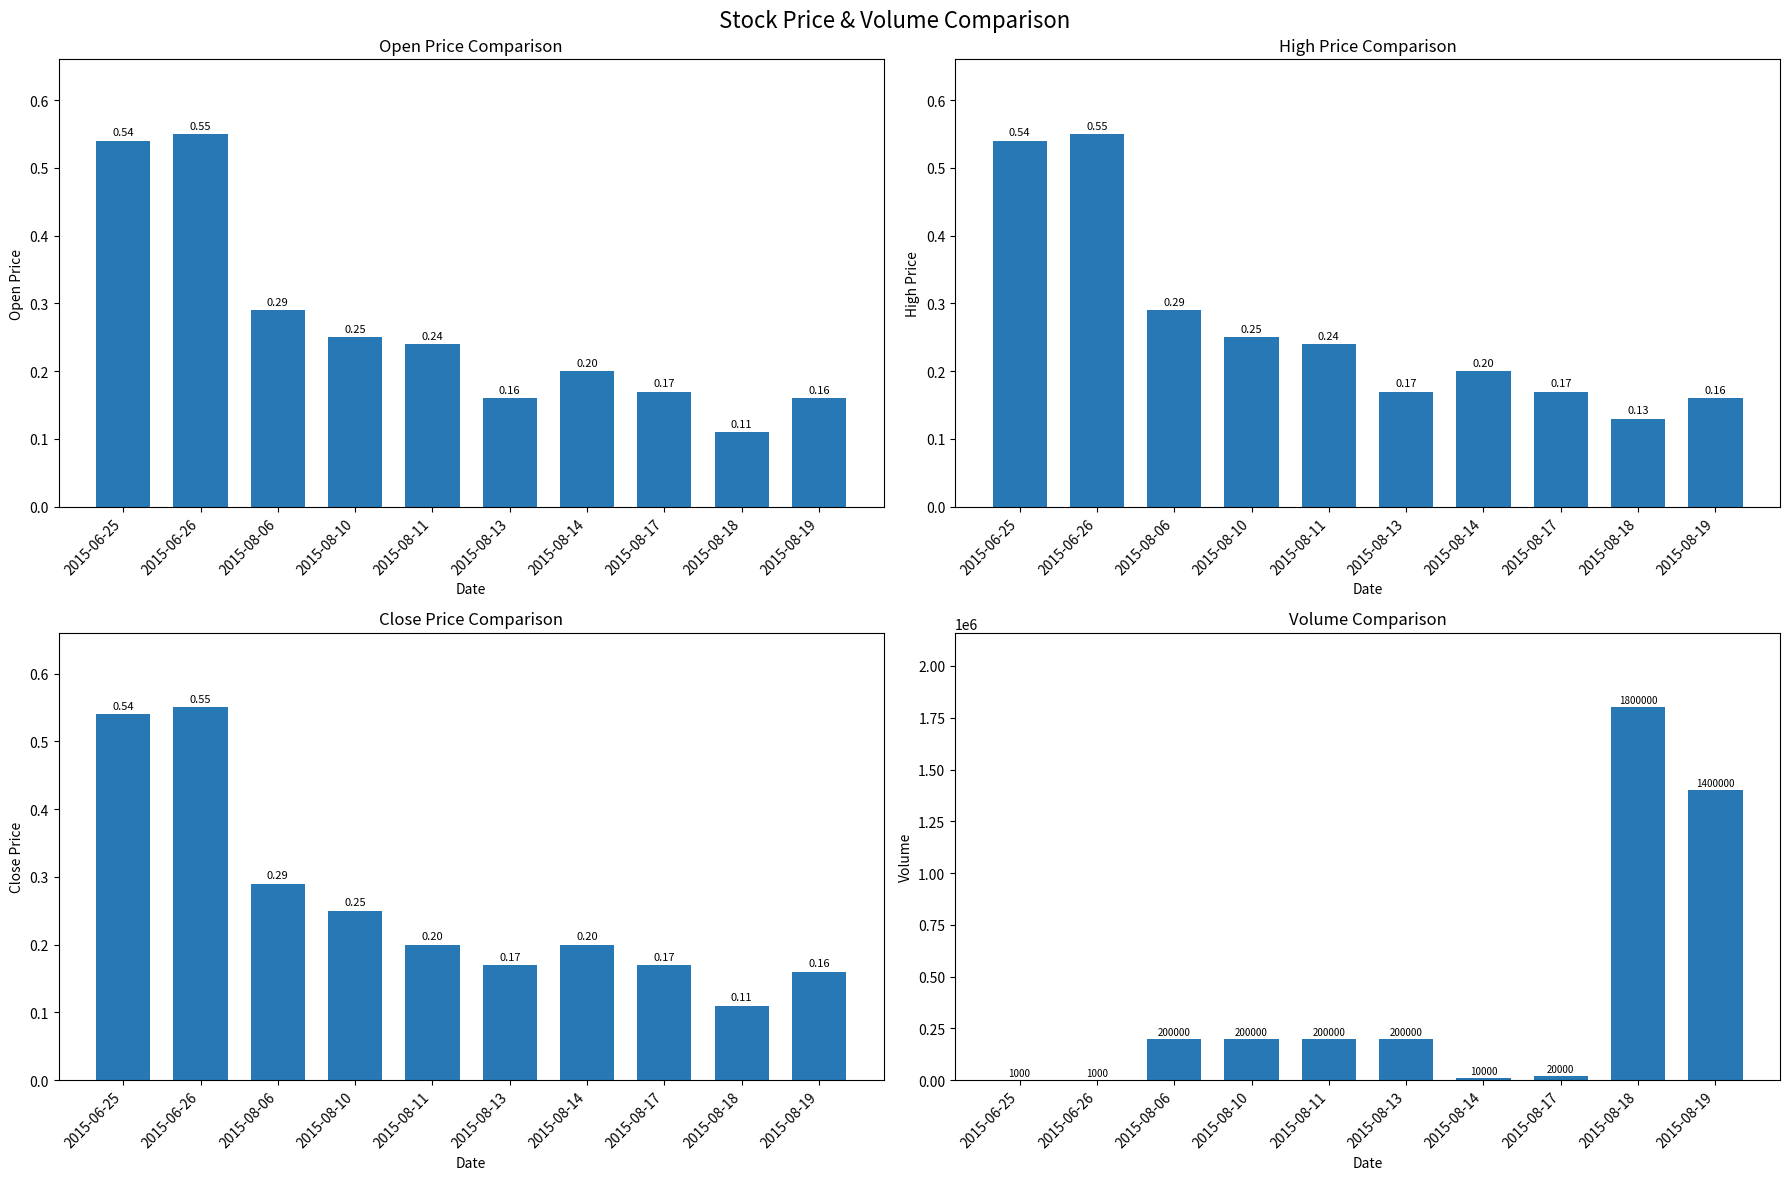

What is the value of the Open bar at the 7th from the left?

0.2